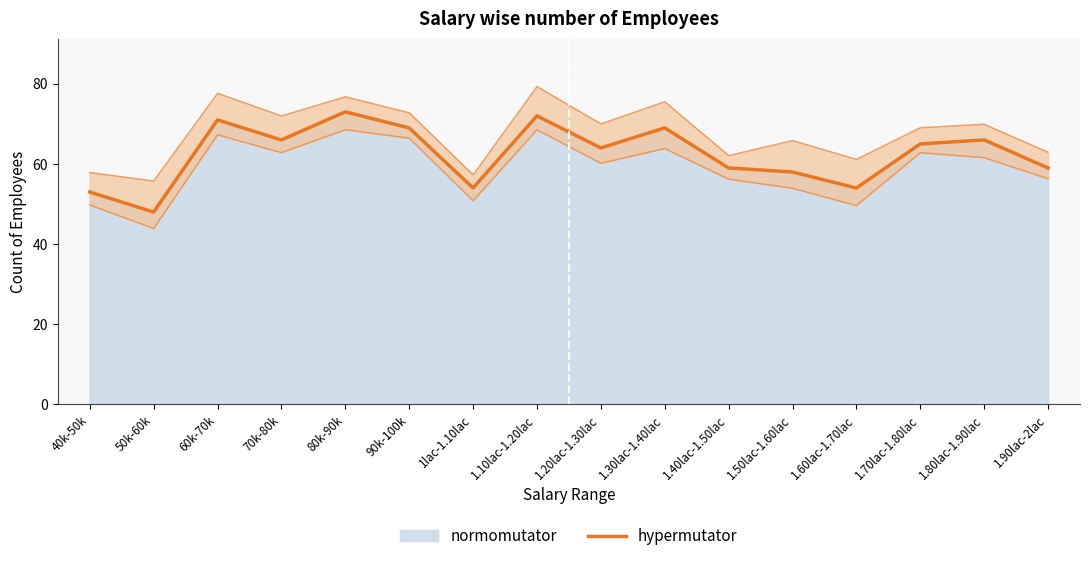

What position from the left is 1.90lac-2lac?

16